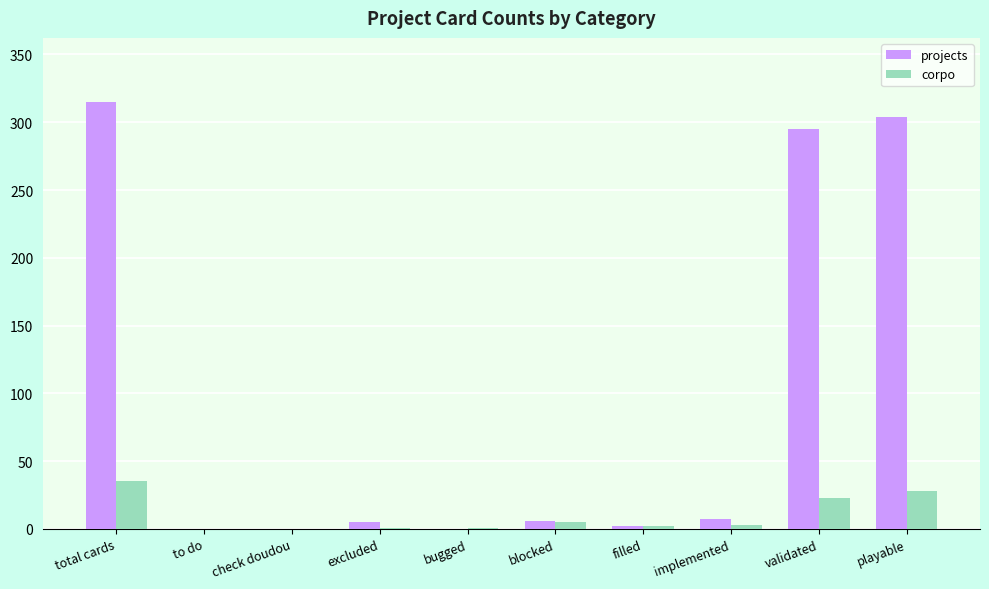

At which category is the sum across all series the highest?

total cards